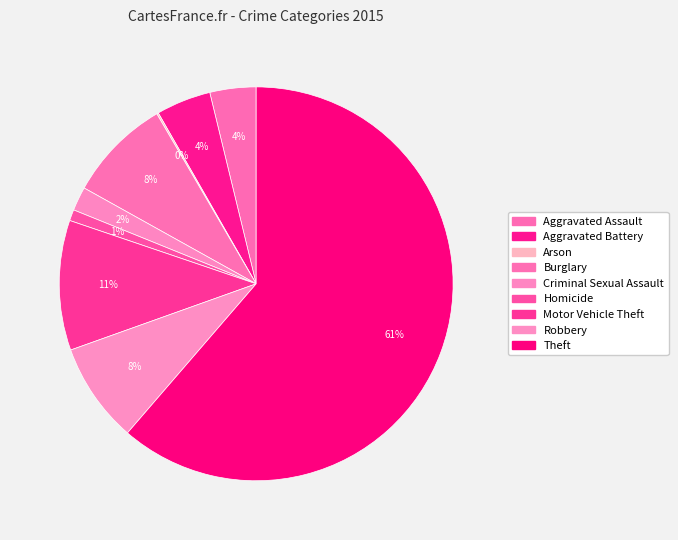

Is there a majority slice in this chart?

Yes